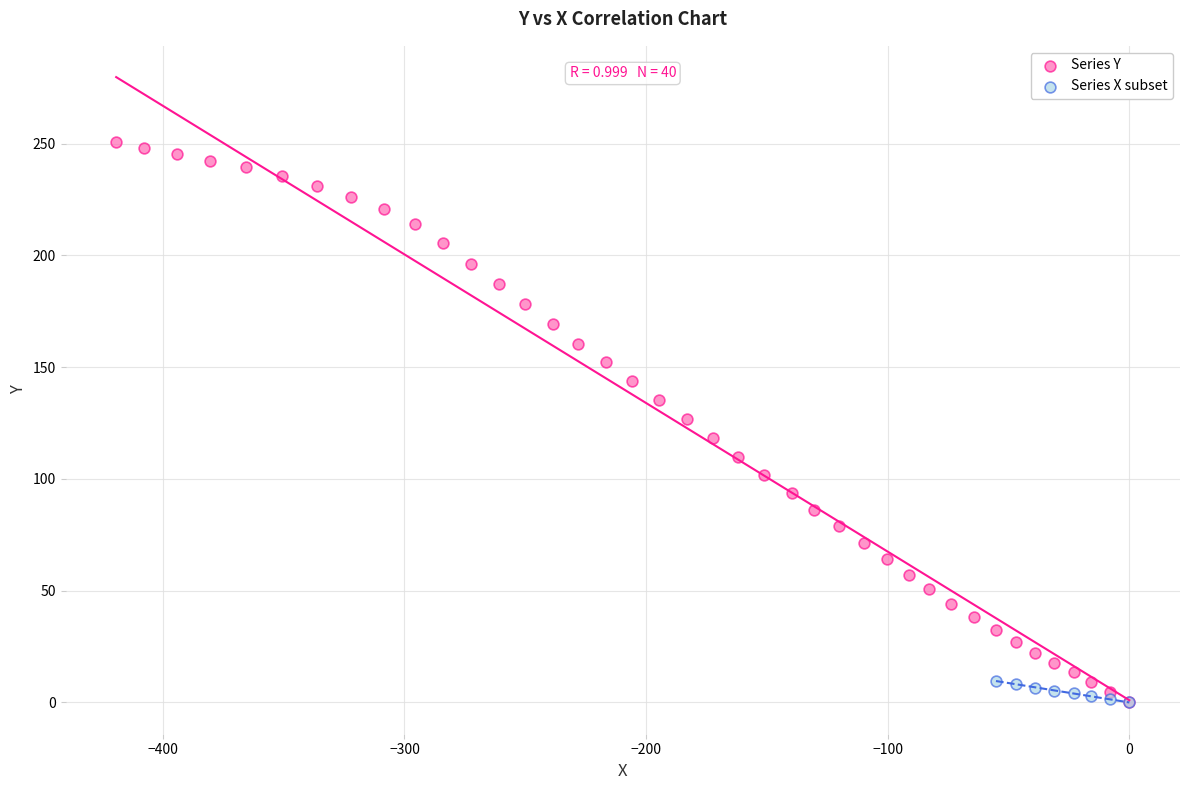

Which series reaches the maximum Y coordinate?

Series Y